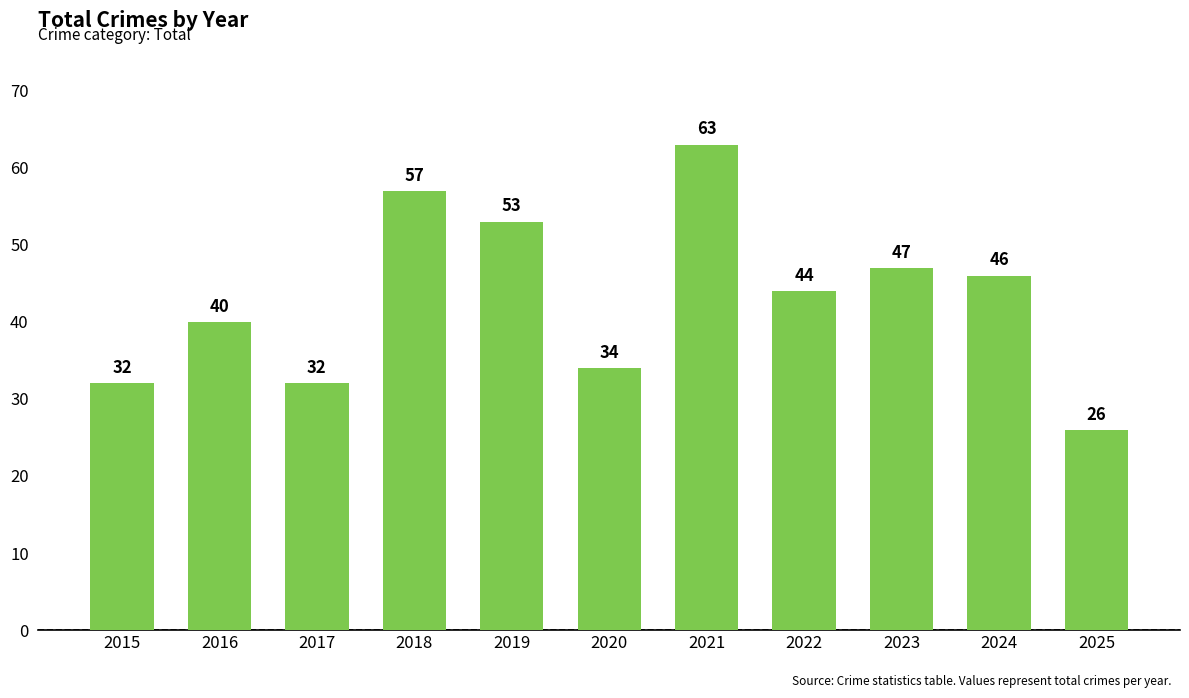

Reading left to right, transcribe all the data shown in this chart.

32	40	32	57	53	34	63	44	47	46	26